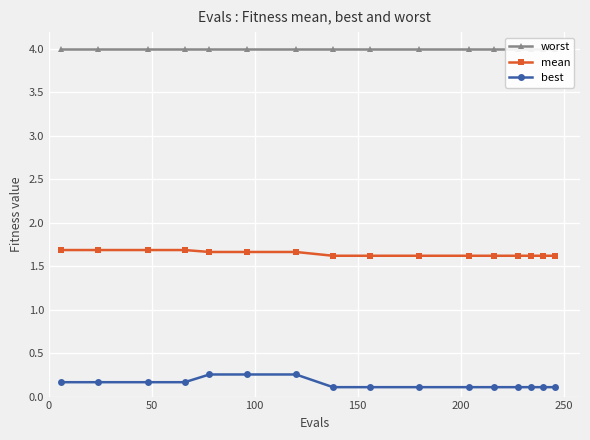

True or false: mean and worst intersect in this chart.

False